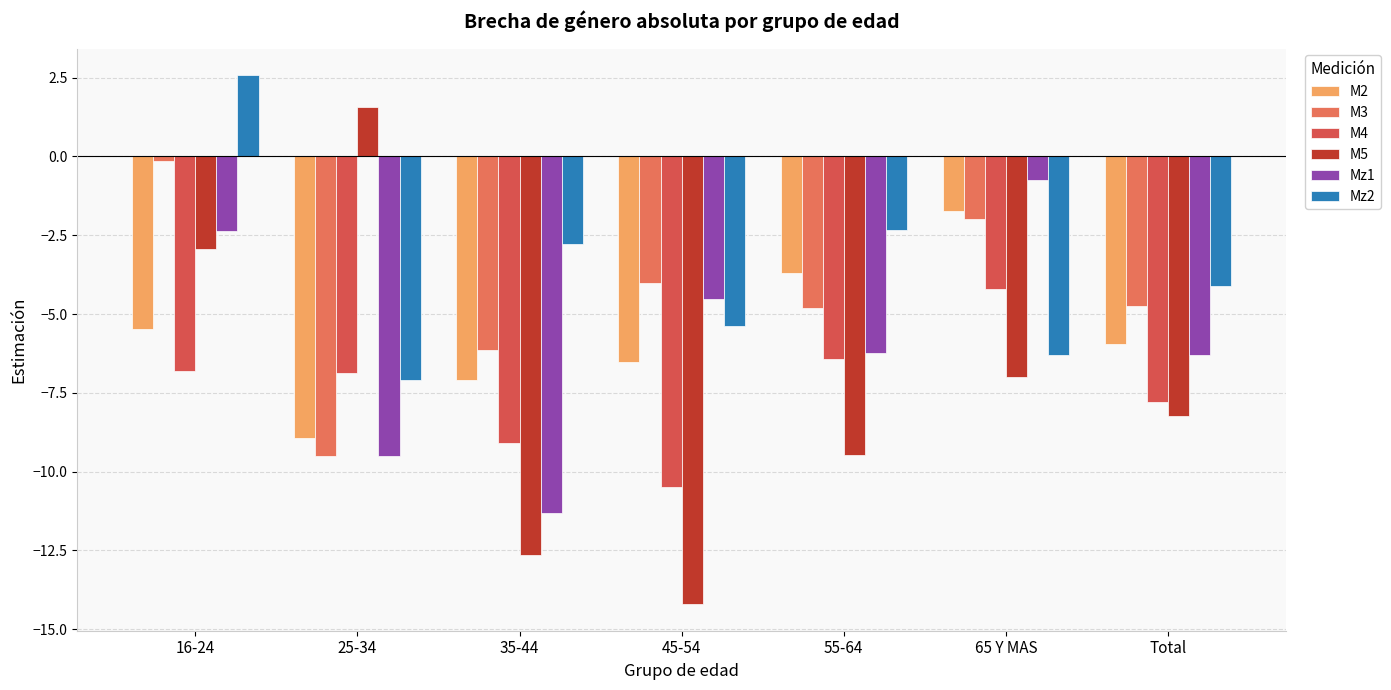

Which label corresponds to the largest value in the chart?

16-24